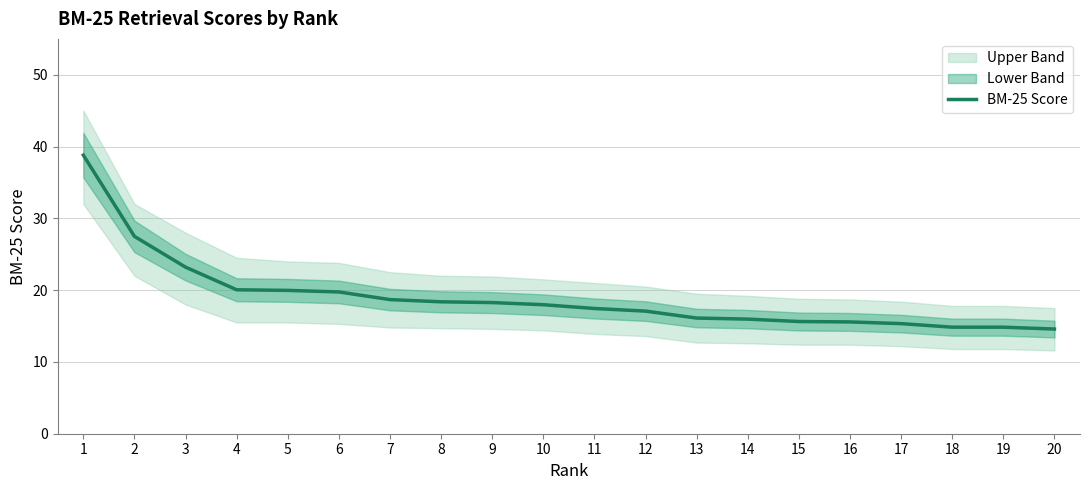

How many lines are shown in the chart?

1